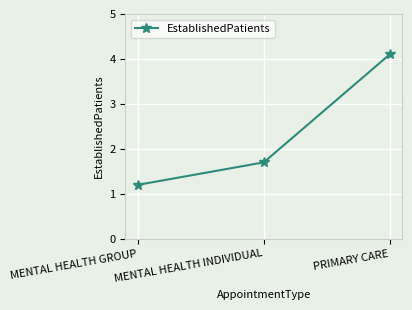

What is the maximum value shown in the chart?

4.1